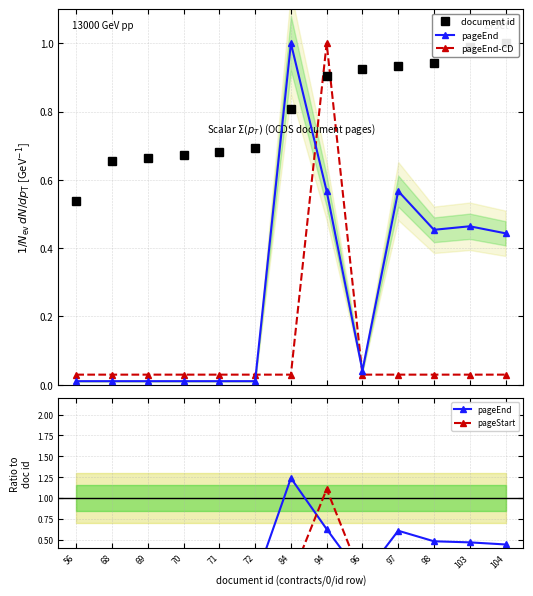

The value of pageEnd-CD at 94 is 1.5. True or false?

False